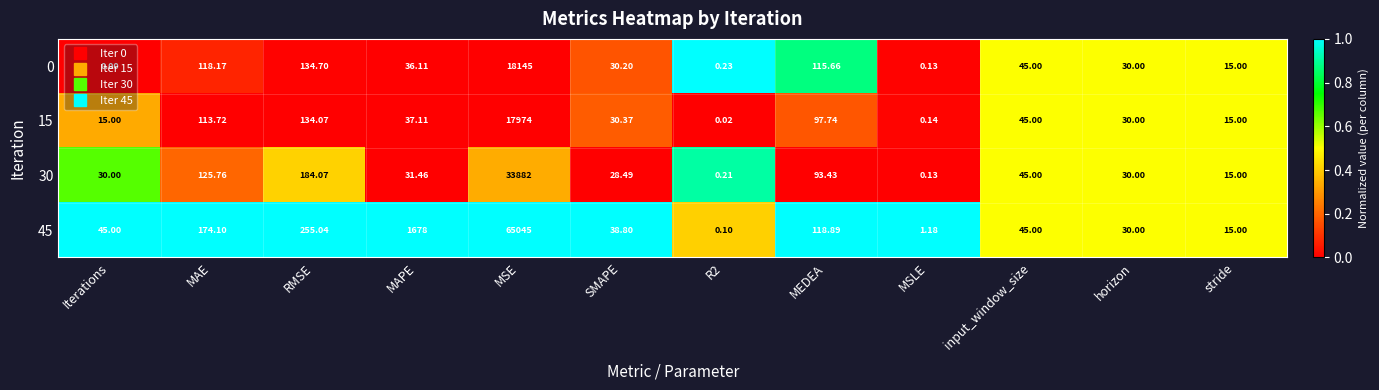

Which label corresponds to the largest value in the chart?

MSE